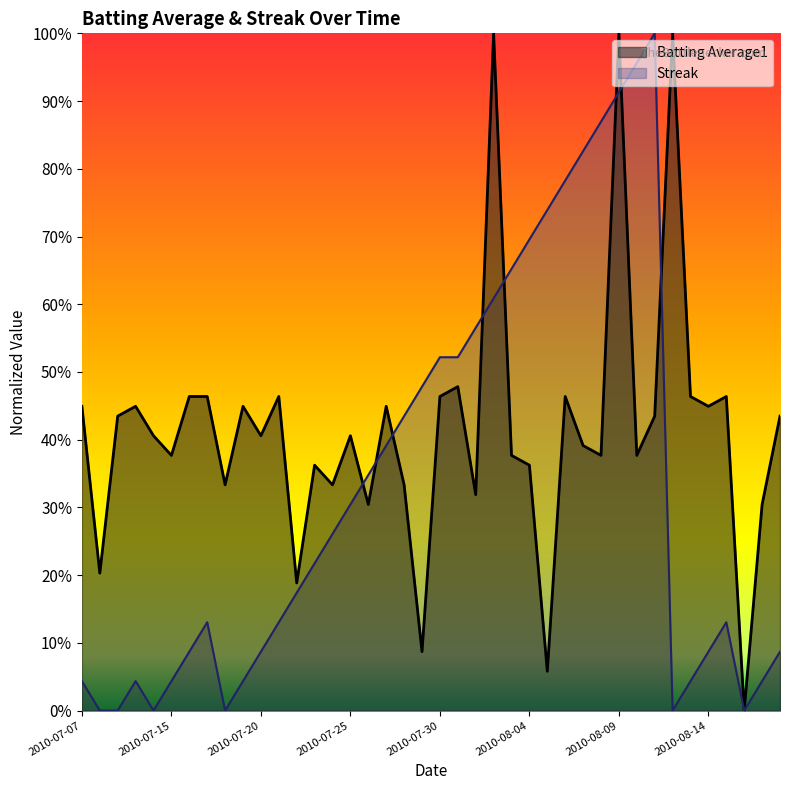

Rank the series at 2010-08-09 from lowest to highest value.

Streak, Batting Average1